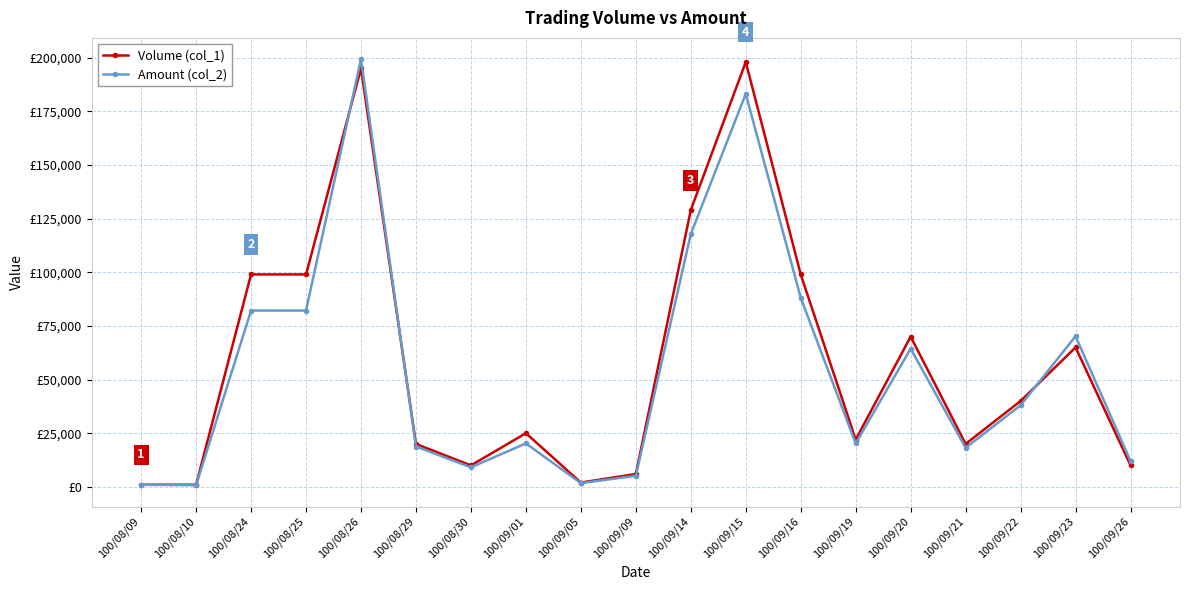

Does the chart have visible grid lines?

Yes